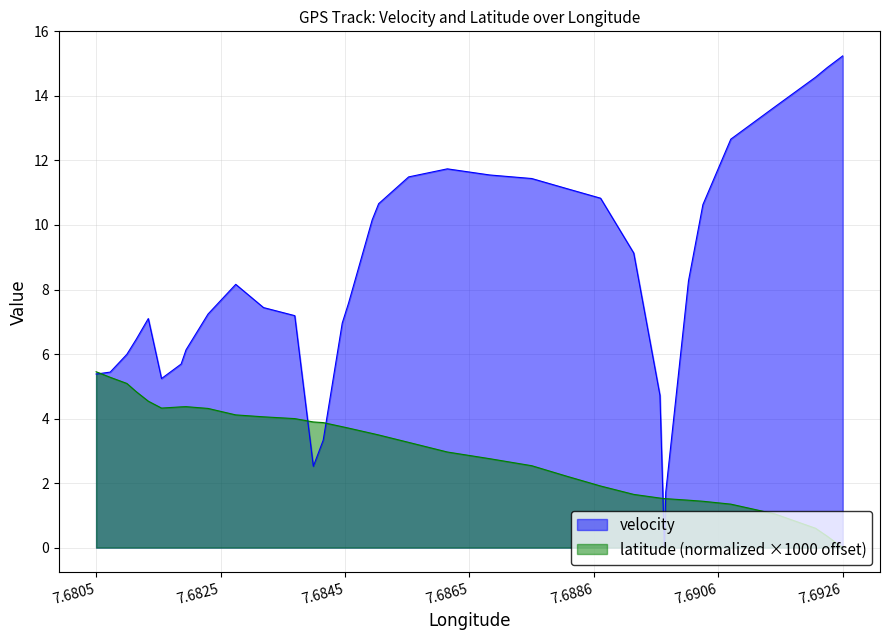

Which series has the largest range (max minus min)?

velocity